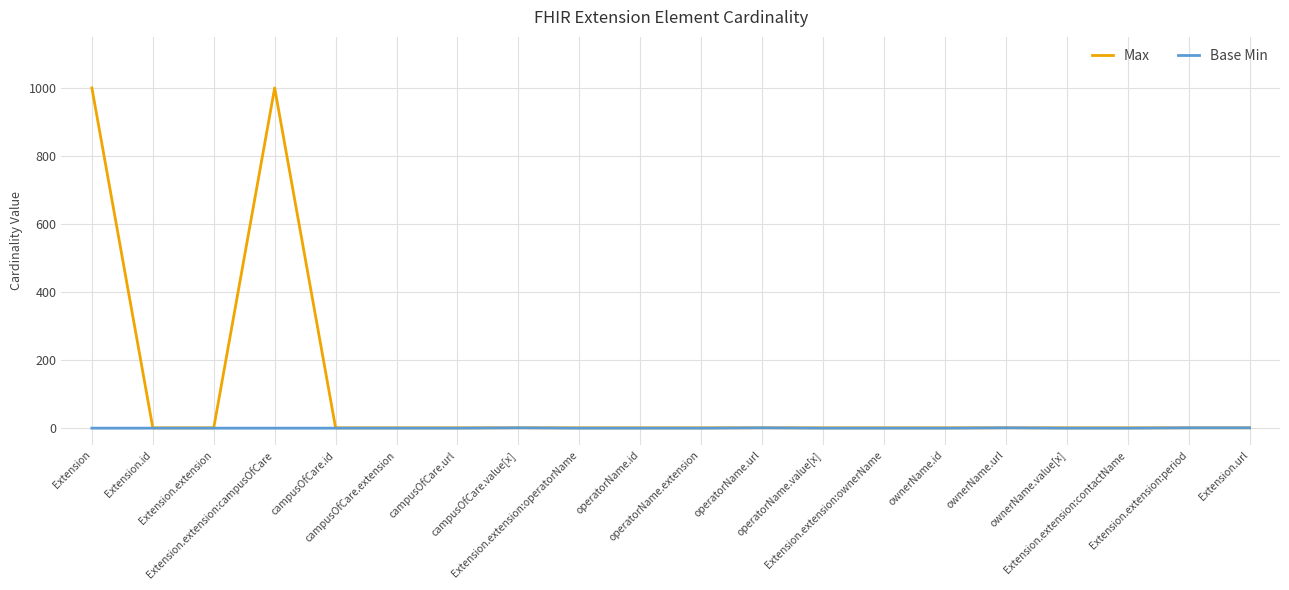

What is the highest value of the Max series?

999